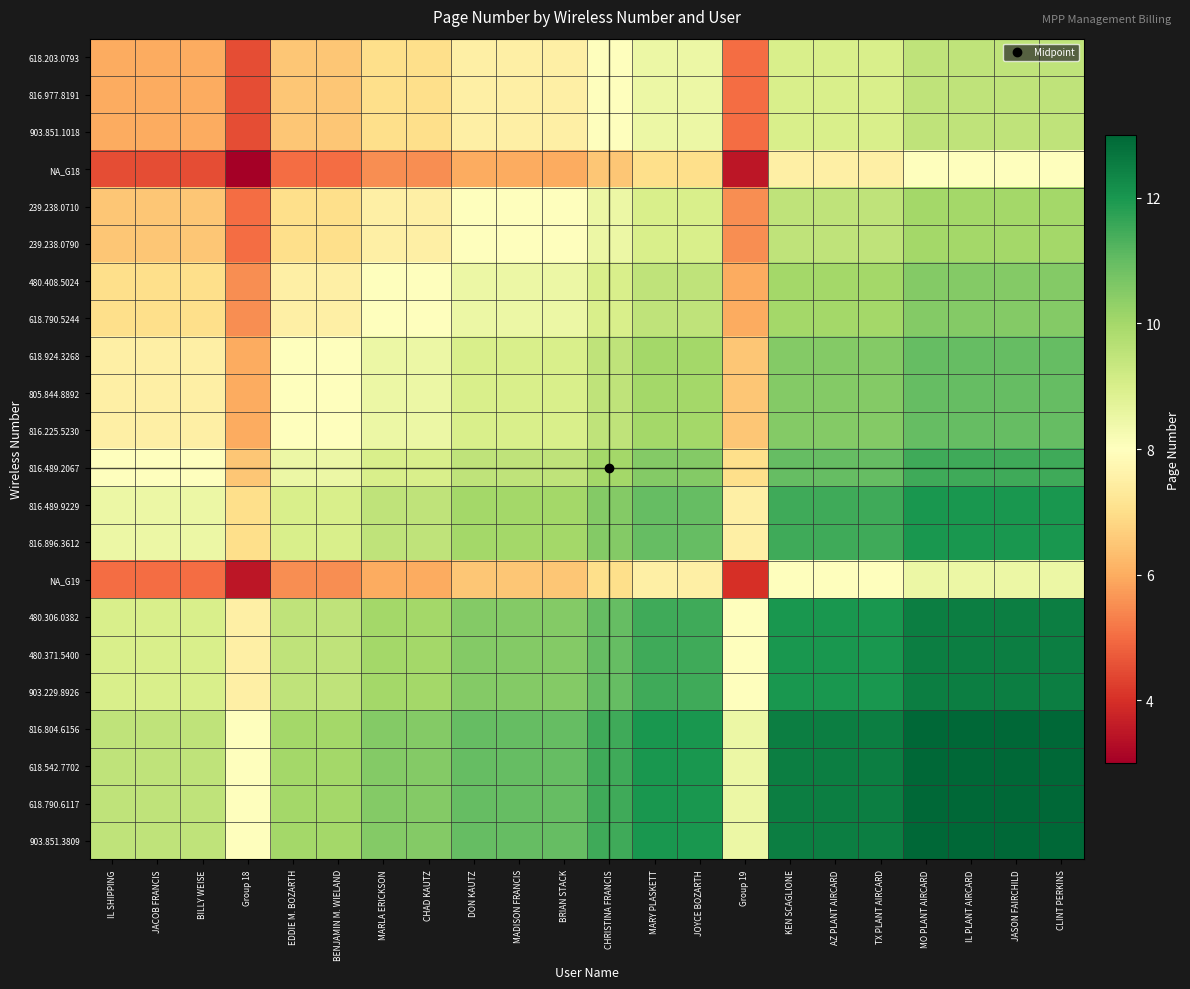

Reading right to left, transcribe all the data shown in this chart.

618.203.0793: CLINT PERKINS=9.5	JASON FAIRCHILD=9.5	IL PLANT AIRCARD=9.5	MO PLANT AIRCARD=9.5	TX PLANT AIRCARD=9.0	AZ PLANT AIRCARD=9.0	KEN SCAGLIONE=9.0	Group 19=5.0	JOYCE BOZARTH=8.5	MARY PLASKETT=8.5	CHRISTINA FRANCIS=8.0	BRIAN STACK=7.5	MADISON FRANCIS=7.5	DON KAUTZ=7.5	CHAD KAUTZ=7.0	MARLA ERICKSON=7.0	BENJAMIN M. WIELAND=6.5	EDDIE M. BOZARTH=6.5	Group 18=4.5	BILLY WEISE=6.0	JACOB FRANCIS=6.0	IL SHIPPING=6.0
816.977.8191: CLINT PERKINS=9.5	JASON FAIRCHILD=9.5	IL PLANT AIRCARD=9.5	MO PLANT AIRCARD=9.5	TX PLANT AIRCARD=9.0	AZ PLANT AIRCARD=9.0	KEN SCAGLIONE=9.0	Group 19=5.0	JOYCE BOZARTH=8.5	MARY PLASKETT=8.5	CHRISTINA FRANCIS=8.0	BRIAN STACK=7.5	MADISON FRANCIS=7.5	DON KAUTZ=7.5	CHAD KAUTZ=7.0	MARLA ERICKSON=7.0	BENJAMIN M. WIELAND=6.5	EDDIE M. BOZARTH=6.5	Group 18=4.5	BILLY WEISE=6.0	JACOB FRANCIS=6.0	IL SHIPPING=6.0
903.851.1018: CLINT PERKINS=9.5	JASON FAIRCHILD=9.5	IL PLANT AIRCARD=9.5	MO PLANT AIRCARD=9.5	TX PLANT AIRCARD=9.0	AZ PLANT AIRCARD=9.0	KEN SCAGLIONE=9.0	Group 19=5.0	JOYCE BOZARTH=8.5	MARY PLASKETT=8.5	CHRISTINA FRANCIS=8.0	BRIAN STACK=7.5	MADISON FRANCIS=7.5	DON KAUTZ=7.5	CHAD KAUTZ=7.0	MARLA ERICKSON=7.0	BENJAMIN M. WIELAND=6.5	EDDIE M. BOZARTH=6.5	Group 18=4.5	BILLY WEISE=6.0	JACOB FRANCIS=6.0	IL SHIPPING=6.0
NA_G18: CLINT PERKINS=8.0	JASON FAIRCHILD=8.0	IL PLANT AIRCARD=8.0	MO PLANT AIRCARD=8.0	TX PLANT AIRCARD=7.5	AZ PLANT AIRCARD=7.5	KEN SCAGLIONE=7.5	Group 19=3.5	JOYCE BOZARTH=7.0	MARY PLASKETT=7.0	CHRISTINA FRANCIS=6.5	BRIAN STACK=6.0	MADISON FRANCIS=6.0	DON KAUTZ=6.0	CHAD KAUTZ=5.5	MARLA ERICKSON=5.5	BENJAMIN M. WIELAND=5.0	EDDIE M. BOZARTH=5.0	Group 18=3.0	BILLY WEISE=4.5	JACOB FRANCIS=4.5	IL SHIPPING=4.5
239.238.0710: CLINT PERKINS=10.0	JASON FAIRCHILD=10.0	IL PLANT AIRCARD=10.0	MO PLANT AIRCARD=10.0	TX PLANT AIRCARD=9.5	AZ PLANT AIRCARD=9.5	KEN SCAGLIONE=9.5	Group 19=5.5	JOYCE BOZARTH=9.0	MARY PLASKETT=9.0	CHRISTINA FRANCIS=8.5	BRIAN STACK=8.0	MADISON FRANCIS=8.0	DON KAUTZ=8.0	CHAD KAUTZ=7.5	MARLA ERICKSON=7.5	BENJAMIN M. WIELAND=7.0	EDDIE M. BOZARTH=7.0	Group 18=5.0	BILLY WEISE=6.5	JACOB FRANCIS=6.5	IL SHIPPING=6.5
239.238.0790: CLINT PERKINS=10.0	JASON FAIRCHILD=10.0	IL PLANT AIRCARD=10.0	MO PLANT AIRCARD=10.0	TX PLANT AIRCARD=9.5	AZ PLANT AIRCARD=9.5	KEN SCAGLIONE=9.5	Group 19=5.5	JOYCE BOZARTH=9.0	MARY PLASKETT=9.0	CHRISTINA FRANCIS=8.5	BRIAN STACK=8.0	MADISON FRANCIS=8.0	DON KAUTZ=8.0	CHAD KAUTZ=7.5	MARLA ERICKSON=7.5	BENJAMIN M. WIELAND=7.0	EDDIE M. BOZARTH=7.0	Group 18=5.0	BILLY WEISE=6.5	JACOB FRANCIS=6.5	IL SHIPPING=6.5
480.408.5024: CLINT PERKINS=10.5	JASON FAIRCHILD=10.5	IL PLANT AIRCARD=10.5	MO PLANT AIRCARD=10.5	TX PLANT AIRCARD=10.0	AZ PLANT AIRCARD=10.0	KEN SCAGLIONE=10.0	Group 19=6.0	JOYCE BOZARTH=9.5	MARY PLASKETT=9.5	CHRISTINA FRANCIS=9.0	BRIAN STACK=8.5	MADISON FRANCIS=8.5	DON KAUTZ=8.5	CHAD KAUTZ=8.0	MARLA ERICKSON=8.0	BENJAMIN M. WIELAND=7.5	EDDIE M. BOZARTH=7.5	Group 18=5.5	BILLY WEISE=7.0	JACOB FRANCIS=7.0	IL SHIPPING=7.0
618.790.5244: CLINT PERKINS=10.5	JASON FAIRCHILD=10.5	IL PLANT AIRCARD=10.5	MO PLANT AIRCARD=10.5	TX PLANT AIRCARD=10.0	AZ PLANT AIRCARD=10.0	KEN SCAGLIONE=10.0	Group 19=6.0	JOYCE BOZARTH=9.5	MARY PLASKETT=9.5	CHRISTINA FRANCIS=9.0	BRIAN STACK=8.5	MADISON FRANCIS=8.5	DON KAUTZ=8.5	CHAD KAUTZ=8.0	MARLA ERICKSON=8.0	BENJAMIN M. WIELAND=7.5	EDDIE M. BOZARTH=7.5	Group 18=5.5	BILLY WEISE=7.0	JACOB FRANCIS=7.0	IL SHIPPING=7.0
618.924.3268: CLINT PERKINS=11.0	JASON FAIRCHILD=11.0	IL PLANT AIRCARD=11.0	MO PLANT AIRCARD=11.0	TX PLANT AIRCARD=10.5	AZ PLANT AIRCARD=10.5	KEN SCAGLIONE=10.5	Group 19=6.5	JOYCE BOZARTH=10.0	MARY PLASKETT=10.0	CHRISTINA FRANCIS=9.5	BRIAN STACK=9.0	MADISON FRANCIS=9.0	DON KAUTZ=9.0	CHAD KAUTZ=8.5	MARLA ERICKSON=8.5	BENJAMIN M. WIELAND=8.0	EDDIE M. BOZARTH=8.0	Group 18=6.0	BILLY WEISE=7.5	JACOB FRANCIS=7.5	IL SHIPPING=7.5
805.844.8892: CLINT PERKINS=11.0	JASON FAIRCHILD=11.0	IL PLANT AIRCARD=11.0	MO PLANT AIRCARD=11.0	TX PLANT AIRCARD=10.5	AZ PLANT AIRCARD=10.5	KEN SCAGLIONE=10.5	Group 19=6.5	JOYCE BOZARTH=10.0	MARY PLASKETT=10.0	CHRISTINA FRANCIS=9.5	BRIAN STACK=9.0	MADISON FRANCIS=9.0	DON KAUTZ=9.0	CHAD KAUTZ=8.5	MARLA ERICKSON=8.5	BENJAMIN M. WIELAND=8.0	EDDIE M. BOZARTH=8.0	Group 18=6.0	BILLY WEISE=7.5	JACOB FRANCIS=7.5	IL SHIPPING=7.5
816.225.5230: CLINT PERKINS=11.0	JASON FAIRCHILD=11.0	IL PLANT AIRCARD=11.0	MO PLANT AIRCARD=11.0	TX PLANT AIRCARD=10.5	AZ PLANT AIRCARD=10.5	KEN SCAGLIONE=10.5	Group 19=6.5	JOYCE BOZARTH=10.0	MARY PLASKETT=10.0	CHRISTINA FRANCIS=9.5	BRIAN STACK=9.0	MADISON FRANCIS=9.0	DON KAUTZ=9.0	CHAD KAUTZ=8.5	MARLA ERICKSON=8.5	BENJAMIN M. WIELAND=8.0	EDDIE M. BOZARTH=8.0	Group 18=6.0	BILLY WEISE=7.5	JACOB FRANCIS=7.5	IL SHIPPING=7.5
816.489.2067: CLINT PERKINS=11.5	JASON FAIRCHILD=11.5	IL PLANT AIRCARD=11.5	MO PLANT AIRCARD=11.5	TX PLANT AIRCARD=11.0	AZ PLANT AIRCARD=11.0	KEN SCAGLIONE=11.0	Group 19=7.0	JOYCE BOZARTH=10.5	MARY PLASKETT=10.5	CHRISTINA FRANCIS=10.0	BRIAN STACK=9.5	MADISON FRANCIS=9.5	DON KAUTZ=9.5	CHAD KAUTZ=9.0	MARLA ERICKSON=9.0	BENJAMIN M. WIELAND=8.5	EDDIE M. BOZARTH=8.5	Group 18=6.5	BILLY WEISE=8.0	JACOB FRANCIS=8.0	IL SHIPPING=8.0
816.489.9229: CLINT PERKINS=12.0	JASON FAIRCHILD=12.0	IL PLANT AIRCARD=12.0	MO PLANT AIRCARD=12.0	TX PLANT AIRCARD=11.5	AZ PLANT AIRCARD=11.5	KEN SCAGLIONE=11.5	Group 19=7.5	JOYCE BOZARTH=11.0	MARY PLASKETT=11.0	CHRISTINA FRANCIS=10.5	BRIAN STACK=10.0	MADISON FRANCIS=10.0	DON KAUTZ=10.0	CHAD KAUTZ=9.5	MARLA ERICKSON=9.5	BENJAMIN M. WIELAND=9.0	EDDIE M. BOZARTH=9.0	Group 18=7.0	BILLY WEISE=8.5	JACOB FRANCIS=8.5	IL SHIPPING=8.5
816.896.3612: CLINT PERKINS=12.0	JASON FAIRCHILD=12.0	IL PLANT AIRCARD=12.0	MO PLANT AIRCARD=12.0	TX PLANT AIRCARD=11.5	AZ PLANT AIRCARD=11.5	KEN SCAGLIONE=11.5	Group 19=7.5	JOYCE BOZARTH=11.0	MARY PLASKETT=11.0	CHRISTINA FRANCIS=10.5	BRIAN STACK=10.0	MADISON FRANCIS=10.0	DON KAUTZ=10.0	CHAD KAUTZ=9.5	MARLA ERICKSON=9.5	BENJAMIN M. WIELAND=9.0	EDDIE M. BOZARTH=9.0	Group 18=7.0	BILLY WEISE=8.5	JACOB FRANCIS=8.5	IL SHIPPING=8.5
NA_G19: CLINT PERKINS=8.5	JASON FAIRCHILD=8.5	IL PLANT AIRCARD=8.5	MO PLANT AIRCARD=8.5	TX PLANT AIRCARD=8.0	AZ PLANT AIRCARD=8.0	KEN SCAGLIONE=8.0	Group 19=4.0	JOYCE BOZARTH=7.5	MARY PLASKETT=7.5	CHRISTINA FRANCIS=7.0	BRIAN STACK=6.5	MADISON FRANCIS=6.5	DON KAUTZ=6.5	CHAD KAUTZ=6.0	MARLA ERICKSON=6.0	BENJAMIN M. WIELAND=5.5	EDDIE M. BOZARTH=5.5	Group 18=3.5	BILLY WEISE=5.0	JACOB FRANCIS=5.0	IL SHIPPING=5.0
480.306.0382: CLINT PERKINS=12.5	JASON FAIRCHILD=12.5	IL PLANT AIRCARD=12.5	MO PLANT AIRCARD=12.5	TX PLANT AIRCARD=12.0	AZ PLANT AIRCARD=12.0	KEN SCAGLIONE=12.0	Group 19=8.0	JOYCE BOZARTH=11.5	MARY PLASKETT=11.5	CHRISTINA FRANCIS=11.0	BRIAN STACK=10.5	MADISON FRANCIS=10.5	DON KAUTZ=10.5	CHAD KAUTZ=10.0	MARLA ERICKSON=10.0	BENJAMIN M. WIELAND=9.5	EDDIE M. BOZARTH=9.5	Group 18=7.5	BILLY WEISE=9.0	JACOB FRANCIS=9.0	IL SHIPPING=9.0
480.371.5400: CLINT PERKINS=12.5	JASON FAIRCHILD=12.5	IL PLANT AIRCARD=12.5	MO PLANT AIRCARD=12.5	TX PLANT AIRCARD=12.0	AZ PLANT AIRCARD=12.0	KEN SCAGLIONE=12.0	Group 19=8.0	JOYCE BOZARTH=11.5	MARY PLASKETT=11.5	CHRISTINA FRANCIS=11.0	BRIAN STACK=10.5	MADISON FRANCIS=10.5	DON KAUTZ=10.5	CHAD KAUTZ=10.0	MARLA ERICKSON=10.0	BENJAMIN M. WIELAND=9.5	EDDIE M. BOZARTH=9.5	Group 18=7.5	BILLY WEISE=9.0	JACOB FRANCIS=9.0	IL SHIPPING=9.0
903.229.8926: CLINT PERKINS=12.5	JASON FAIRCHILD=12.5	IL PLANT AIRCARD=12.5	MO PLANT AIRCARD=12.5	TX PLANT AIRCARD=12.0	AZ PLANT AIRCARD=12.0	KEN SCAGLIONE=12.0	Group 19=8.0	JOYCE BOZARTH=11.5	MARY PLASKETT=11.5	CHRISTINA FRANCIS=11.0	BRIAN STACK=10.5	MADISON FRANCIS=10.5	DON KAUTZ=10.5	CHAD KAUTZ=10.0	MARLA ERICKSON=10.0	BENJAMIN M. WIELAND=9.5	EDDIE M. BOZARTH=9.5	Group 18=7.5	BILLY WEISE=9.0	JACOB FRANCIS=9.0	IL SHIPPING=9.0
816.804.6156: CLINT PERKINS=13.0	JASON FAIRCHILD=13.0	IL PLANT AIRCARD=13.0	MO PLANT AIRCARD=13.0	TX PLANT AIRCARD=12.5	AZ PLANT AIRCARD=12.5	KEN SCAGLIONE=12.5	Group 19=8.5	JOYCE BOZARTH=12.0	MARY PLASKETT=12.0	CHRISTINA FRANCIS=11.5	BRIAN STACK=11.0	MADISON FRANCIS=11.0	DON KAUTZ=11.0	CHAD KAUTZ=10.5	MARLA ERICKSON=10.5	BENJAMIN M. WIELAND=10.0	EDDIE M. BOZARTH=10.0	Group 18=8.0	BILLY WEISE=9.5	JACOB FRANCIS=9.5	IL SHIPPING=9.5
618.542.7702: CLINT PERKINS=13.0	JASON FAIRCHILD=13.0	IL PLANT AIRCARD=13.0	MO PLANT AIRCARD=13.0	TX PLANT AIRCARD=12.5	AZ PLANT AIRCARD=12.5	KEN SCAGLIONE=12.5	Group 19=8.5	JOYCE BOZARTH=12.0	MARY PLASKETT=12.0	CHRISTINA FRANCIS=11.5	BRIAN STACK=11.0	MADISON FRANCIS=11.0	DON KAUTZ=11.0	CHAD KAUTZ=10.5	MARLA ERICKSON=10.5	BENJAMIN M. WIELAND=10.0	EDDIE M. BOZARTH=10.0	Group 18=8.0	BILLY WEISE=9.5	JACOB FRANCIS=9.5	IL SHIPPING=9.5
618.790.6117: CLINT PERKINS=13.0	JASON FAIRCHILD=13.0	IL PLANT AIRCARD=13.0	MO PLANT AIRCARD=13.0	TX PLANT AIRCARD=12.5	AZ PLANT AIRCARD=12.5	KEN SCAGLIONE=12.5	Group 19=8.5	JOYCE BOZARTH=12.0	MARY PLASKETT=12.0	CHRISTINA FRANCIS=11.5	BRIAN STACK=11.0	MADISON FRANCIS=11.0	DON KAUTZ=11.0	CHAD KAUTZ=10.5	MARLA ERICKSON=10.5	BENJAMIN M. WIELAND=10.0	EDDIE M. BOZARTH=10.0	Group 18=8.0	BILLY WEISE=9.5	JACOB FRANCIS=9.5	IL SHIPPING=9.5
903.851.3809: CLINT PERKINS=13.0	JASON FAIRCHILD=13.0	IL PLANT AIRCARD=13.0	MO PLANT AIRCARD=13.0	TX PLANT AIRCARD=12.5	AZ PLANT AIRCARD=12.5	KEN SCAGLIONE=12.5	Group 19=8.5	JOYCE BOZARTH=12.0	MARY PLASKETT=12.0	CHRISTINA FRANCIS=11.5	BRIAN STACK=11.0	MADISON FRANCIS=11.0	DON KAUTZ=11.0	CHAD KAUTZ=10.5	MARLA ERICKSON=10.5	BENJAMIN M. WIELAND=10.0	EDDIE M. BOZARTH=10.0	Group 18=8.0	BILLY WEISE=9.5	JACOB FRANCIS=9.5	IL SHIPPING=9.5